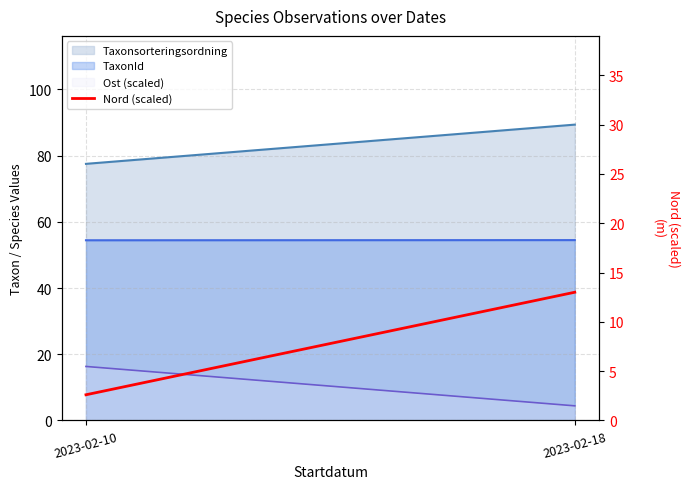

Reading right to left, what are all the values shown in this chart?

13.0	2.6